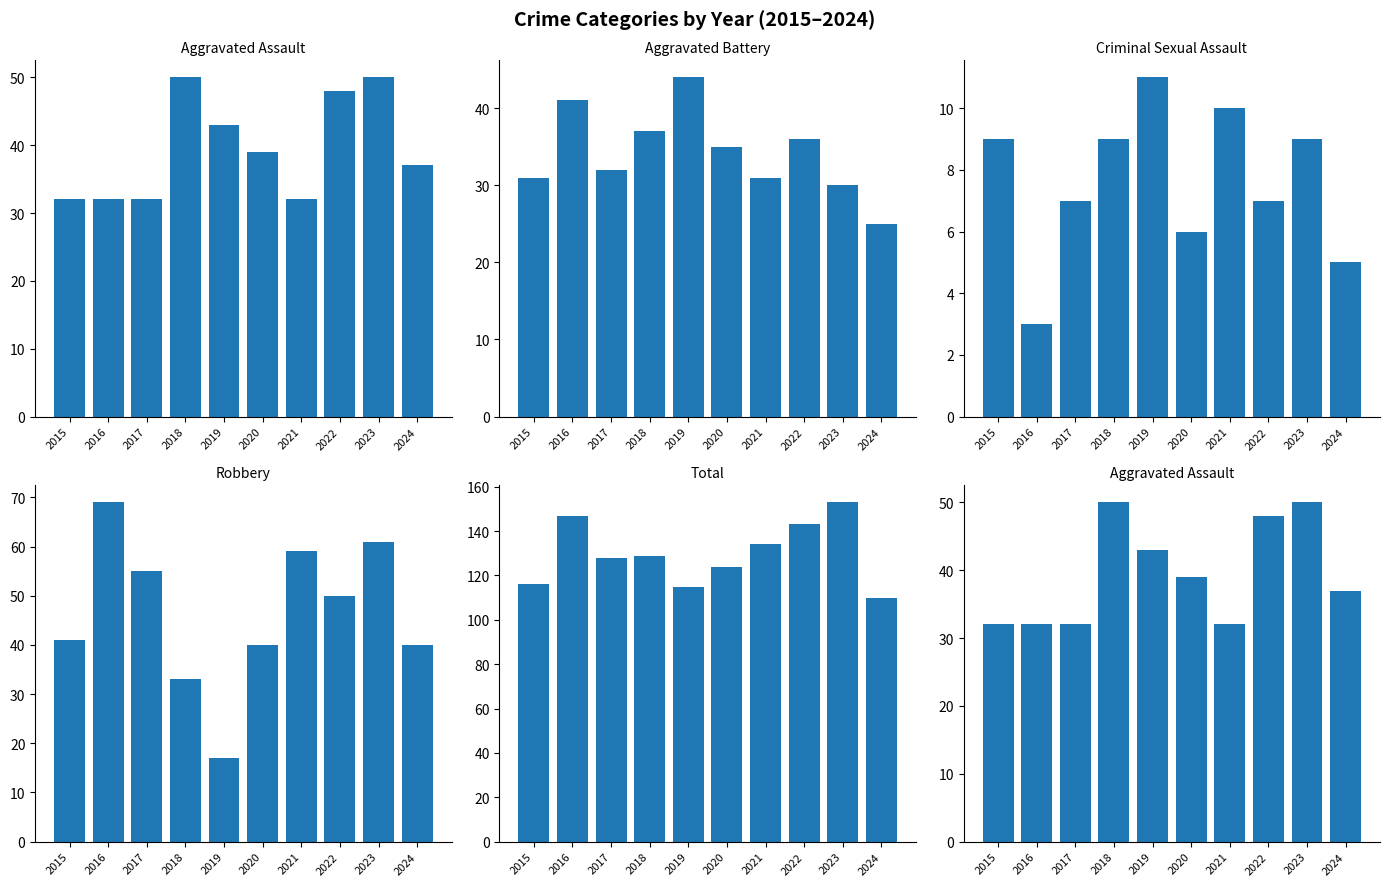

Which category has the highest value across all series?

2023